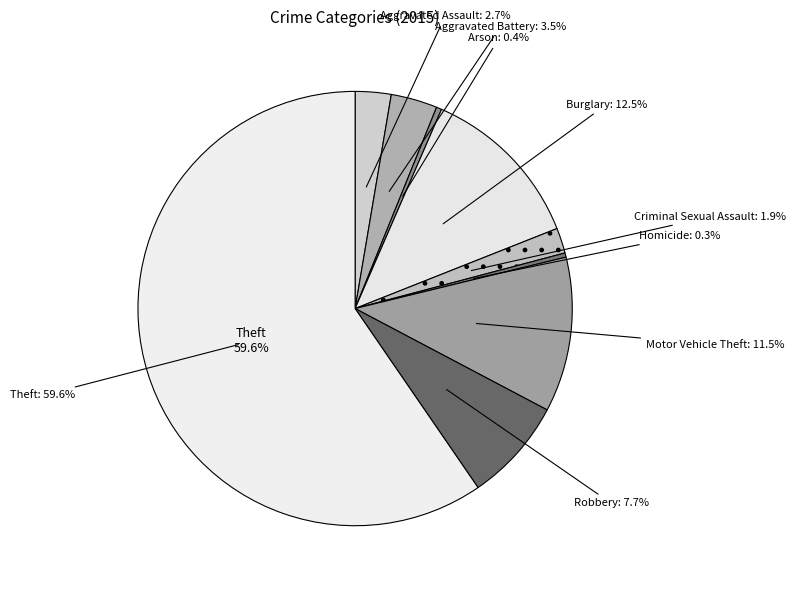

How many segments does this pie chart have?

9